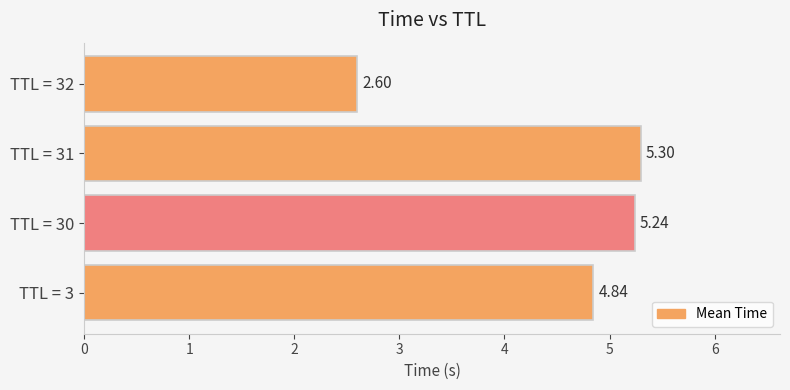

Where is the data nearest to the value 3?

TTL = 32